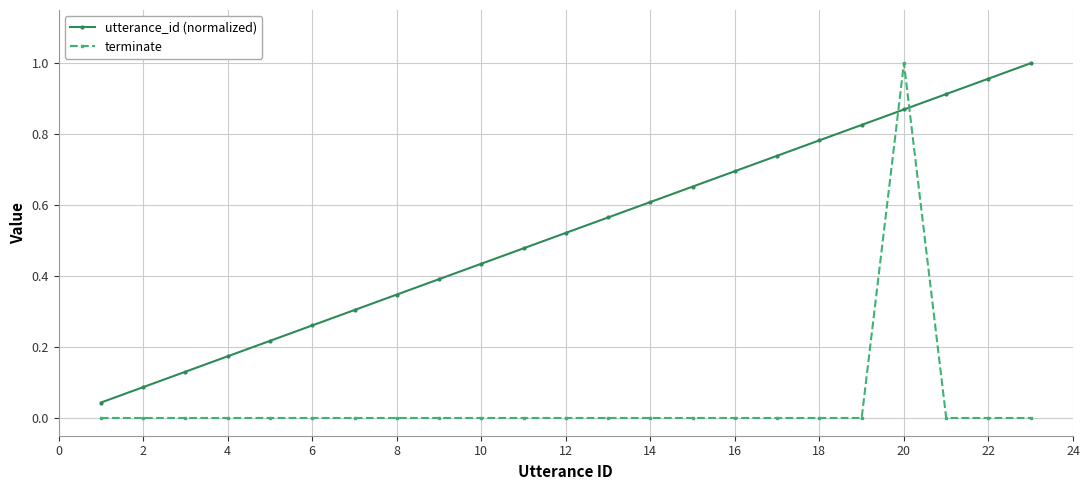

How many intersections are there between utterance_id (normalized) and terminate?

2